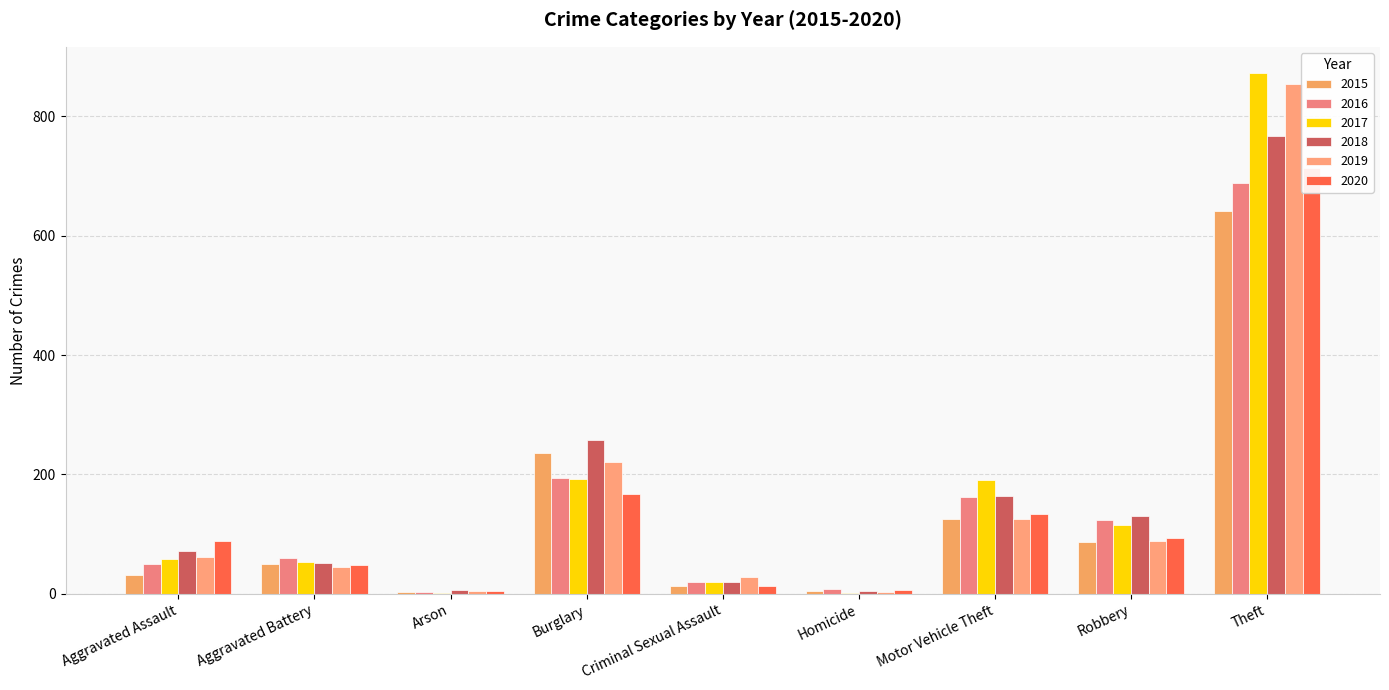

What is the label of the 7th bar from the right?

Arson